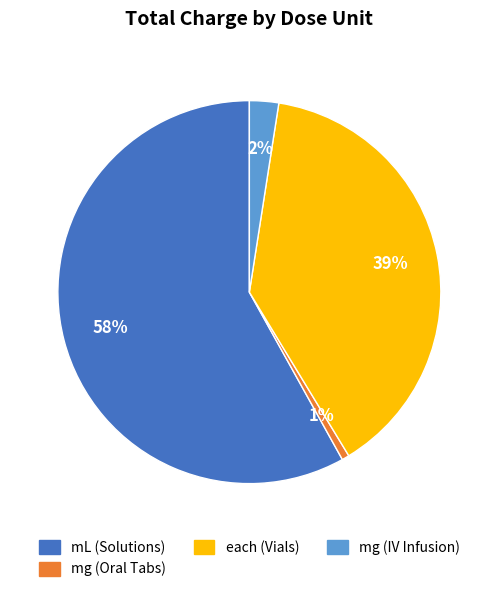

To the nearest percent, what is the difference between the largest and smallest slice percentages?

57%